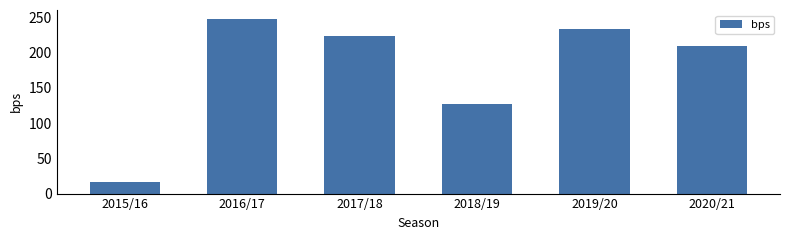

What is the label of the 3rd bar from the right?

2018/19